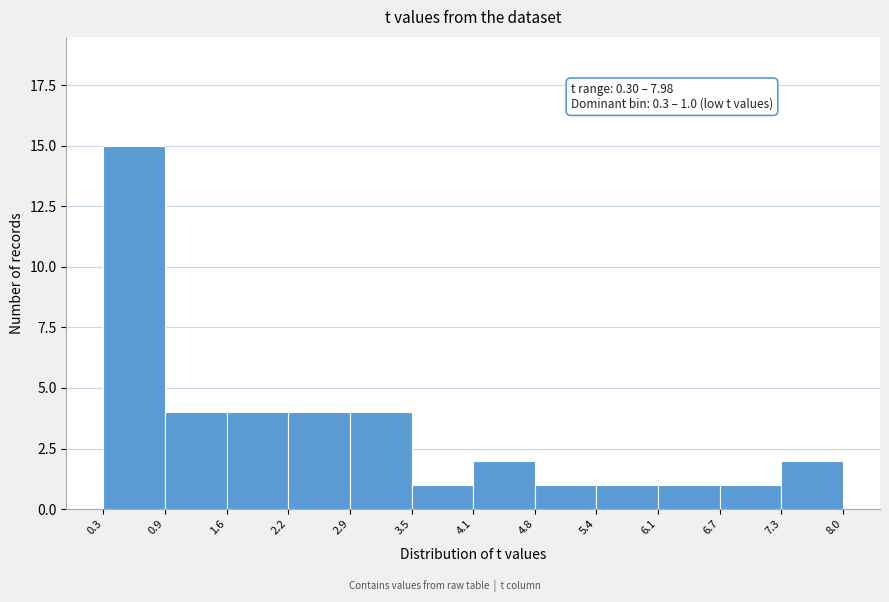

Which range on the x-axis has the tallest bar?

0.3 to 0.9